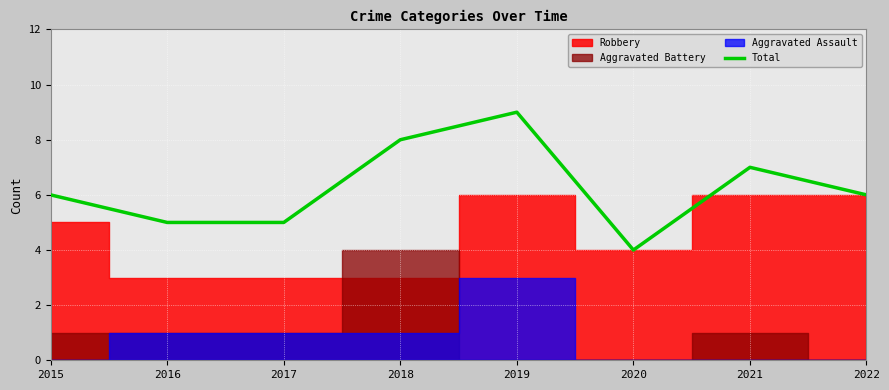

Reading left to right, list all the values displayed in this chart.

2015=6	2016=5	2017=5	2018=8	2019=9	2020=4	2021=7	2022=6